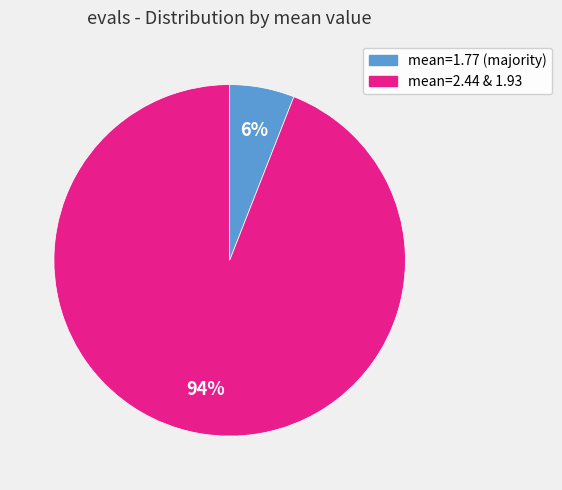

Is the sum of mean=2.44 & 1.93 and mean=1.77 (majority) greater than half?

Yes